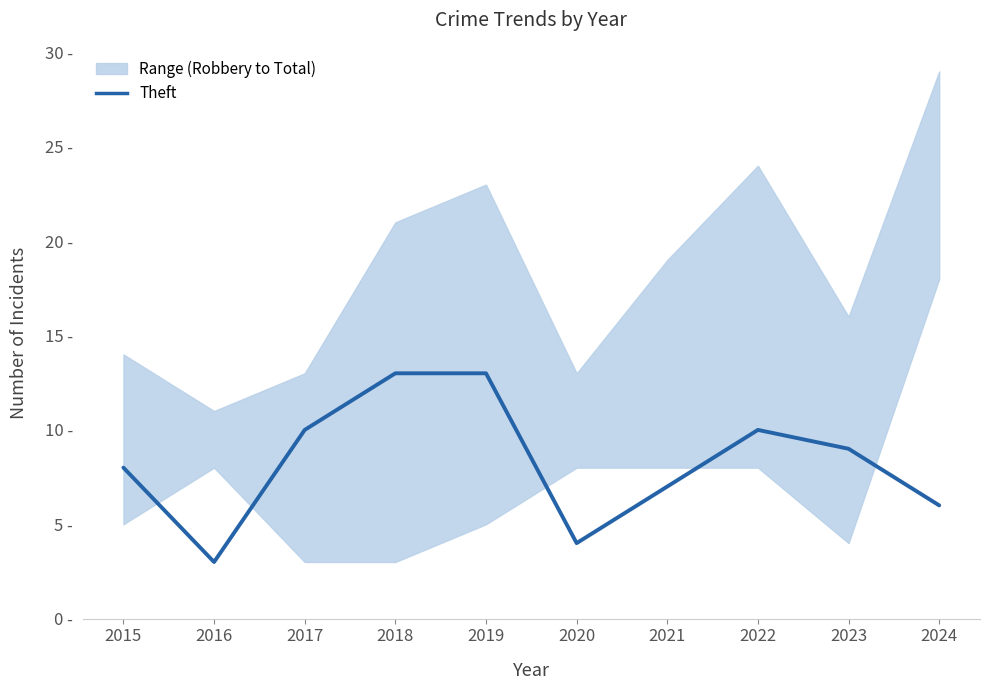

What is the change in value from 2021 to 2022?

+3